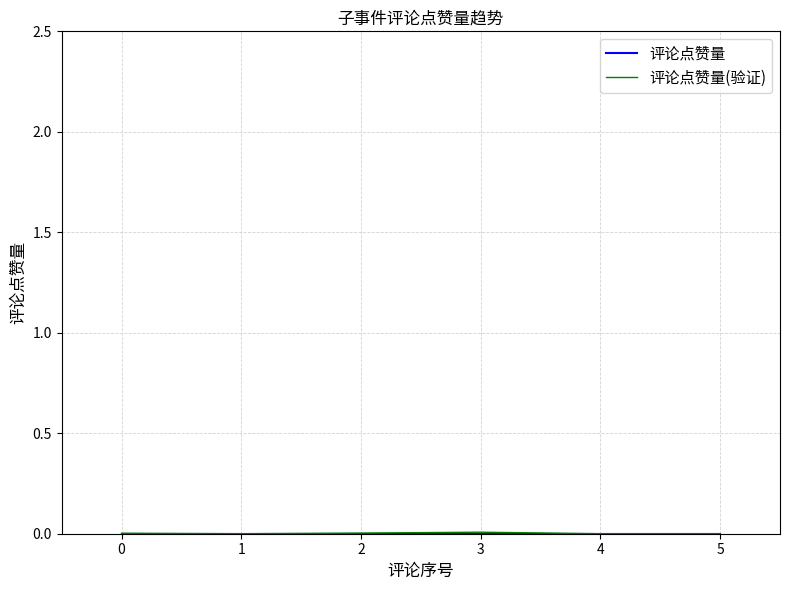

Does the chart display data point markers on the line(s)?

No